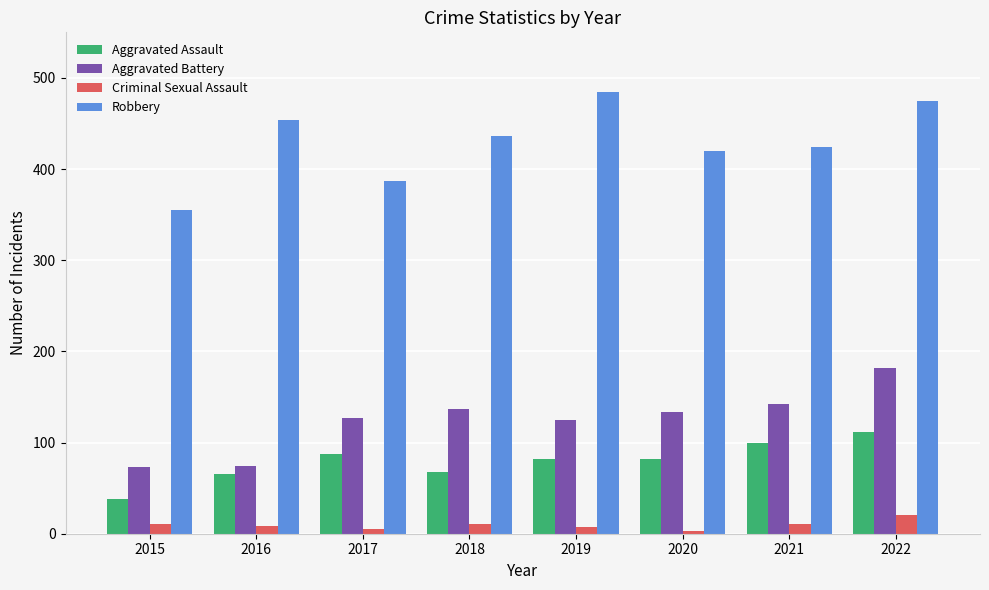

Which series has the widest spread of values?

Robbery